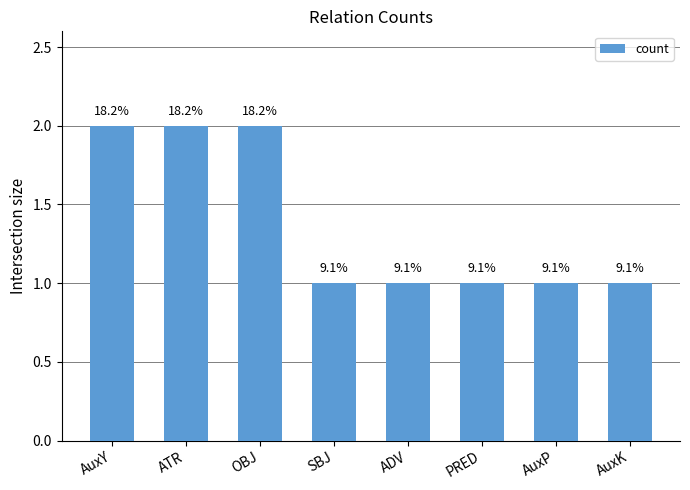

How many bars are there in total?

8